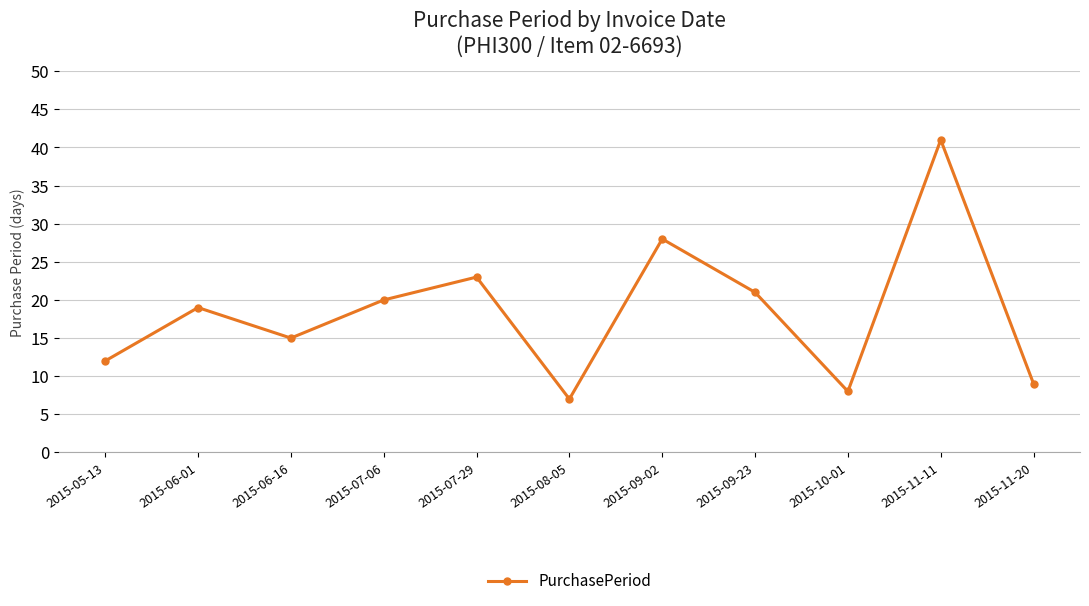

Which has a higher value, 2015-07-06 or 2015-06-16?

2015-07-06